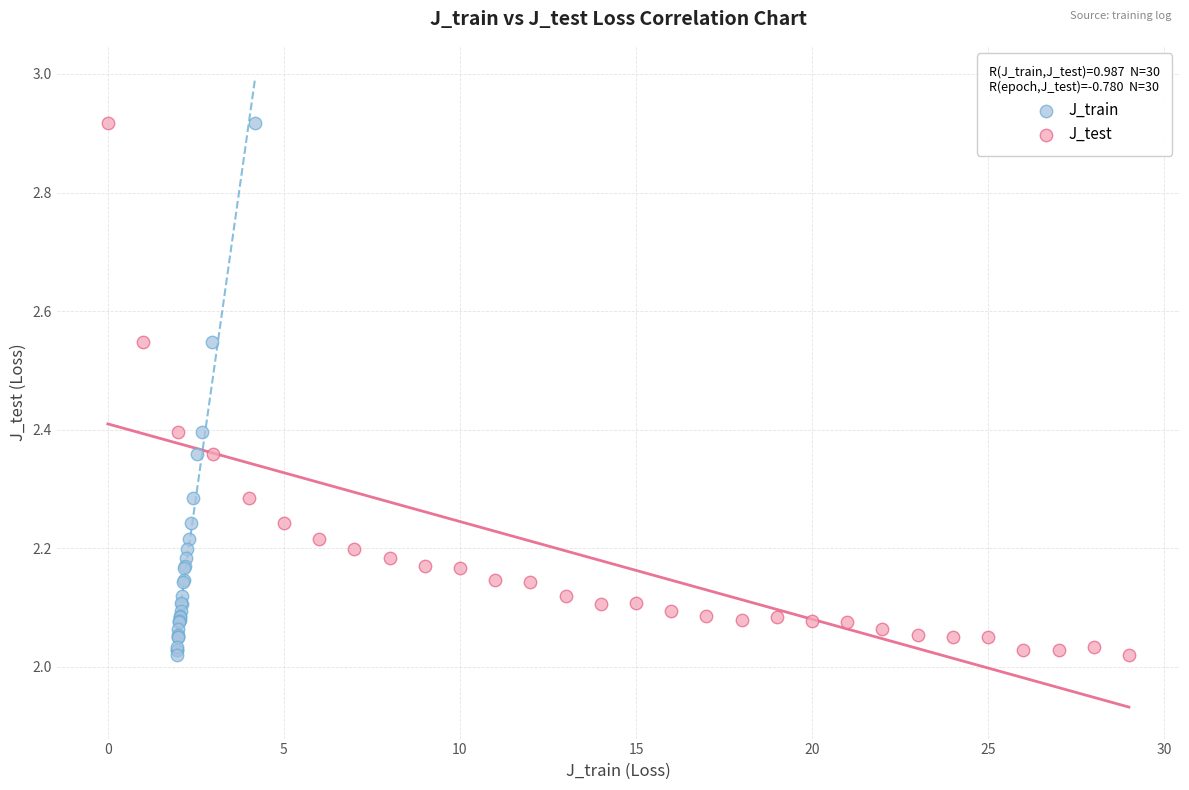

What are all the series names shown in the legend?

J_train, J_test